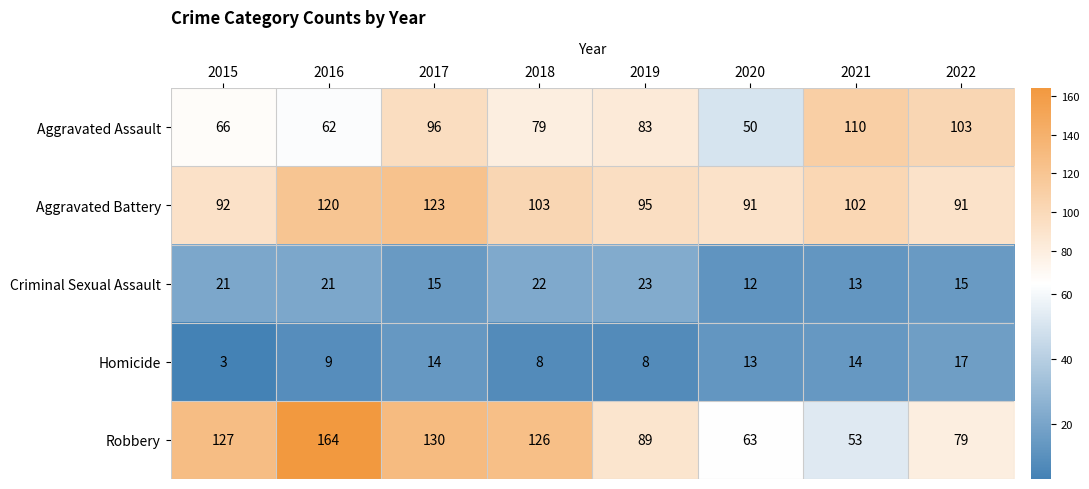

Which series has the largest range (max minus min)?

Robbery